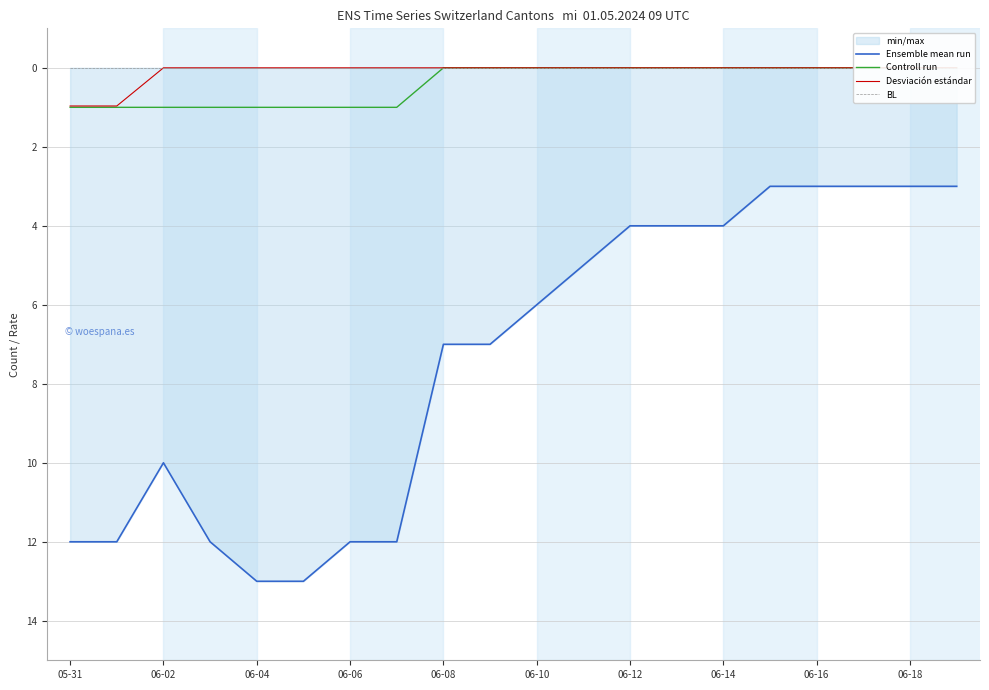

What is the highest value of the Ensemble mean run series?

13